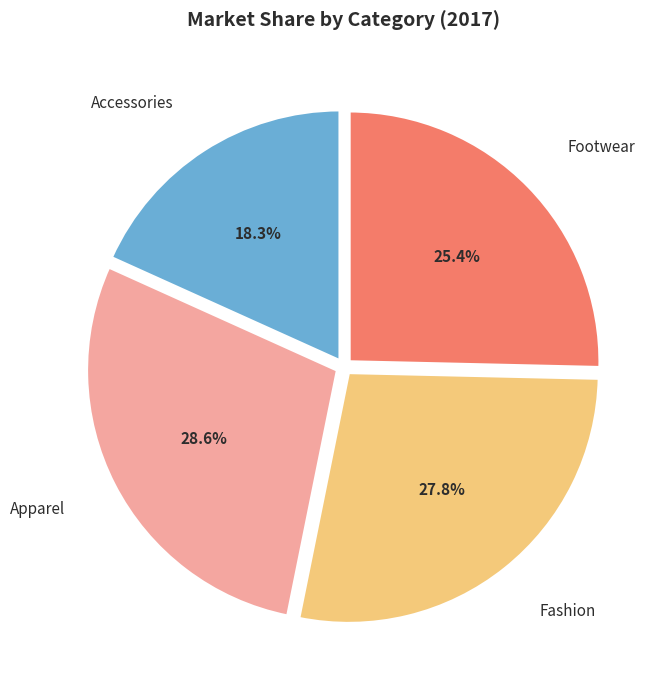

Does any single category account for the majority?

No